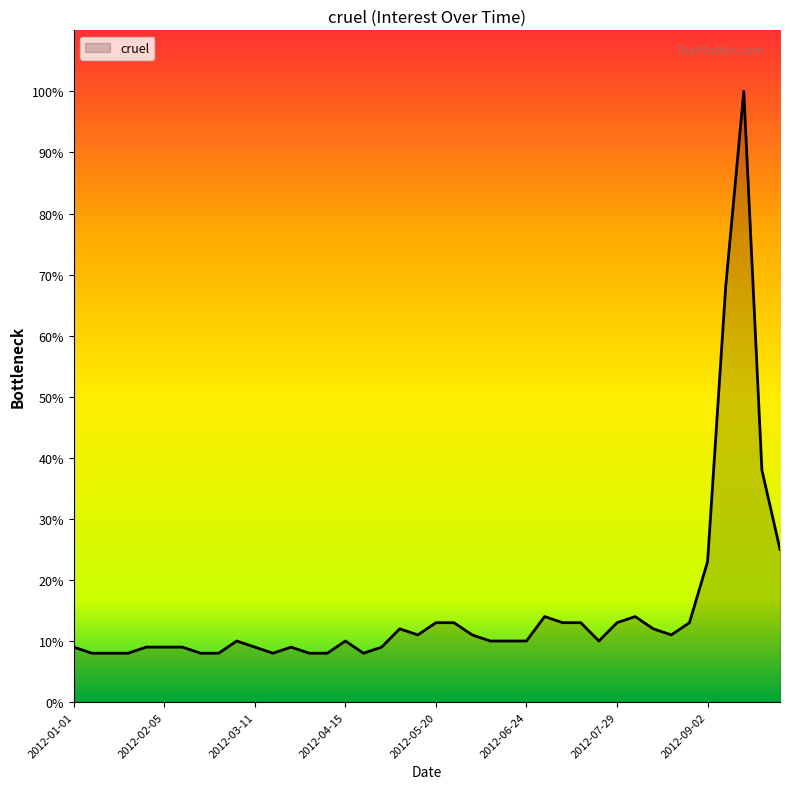

What is the maximum value shown in the chart?

100